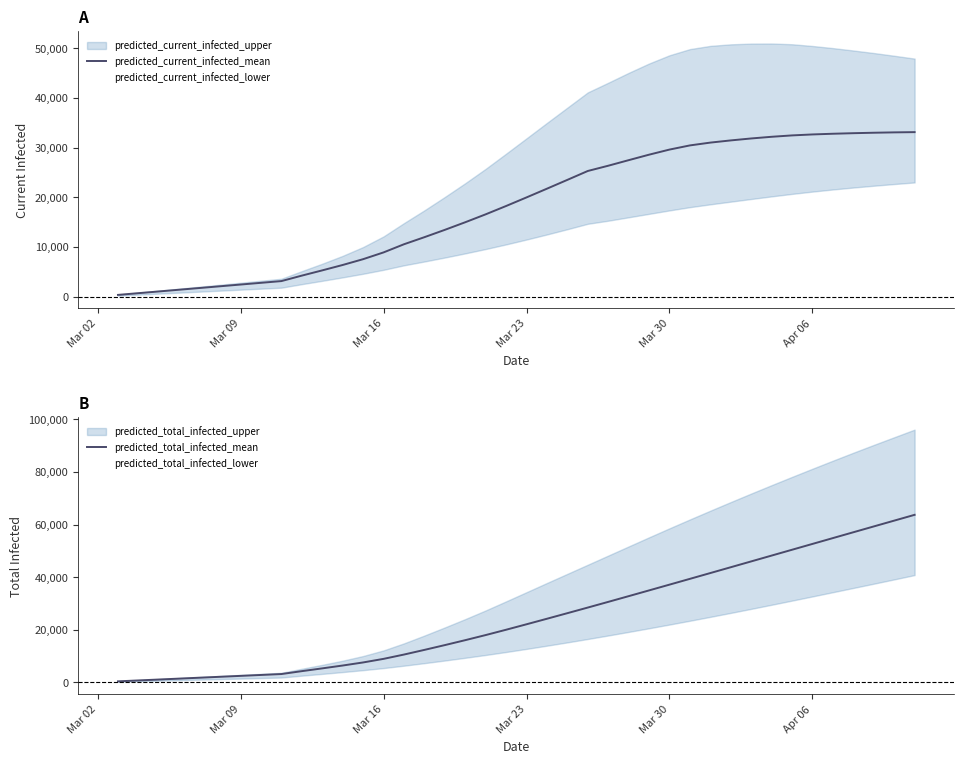

The value of predicted_current_infected_mean at Mar 30 is 29610. True or false?

True